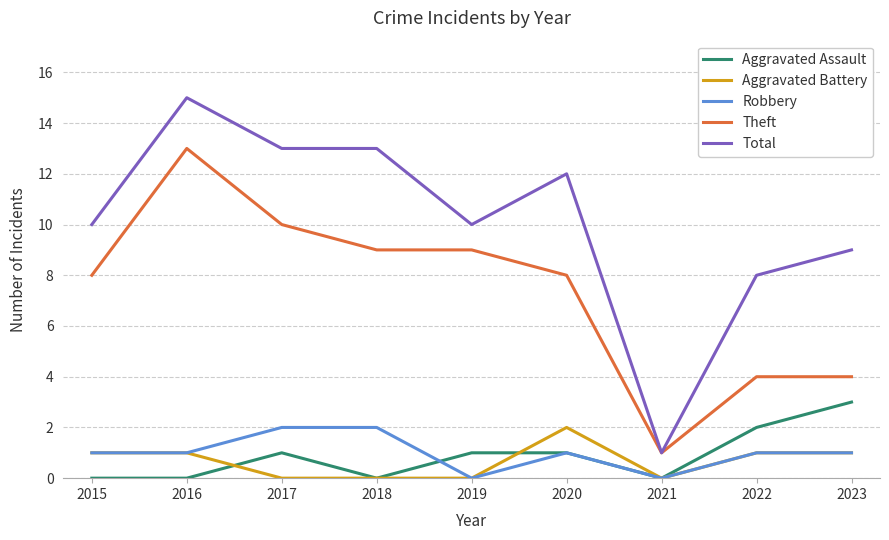

What are all the series names shown in the legend?

Aggravated Assault, Aggravated Battery, Robbery, Theft, Total